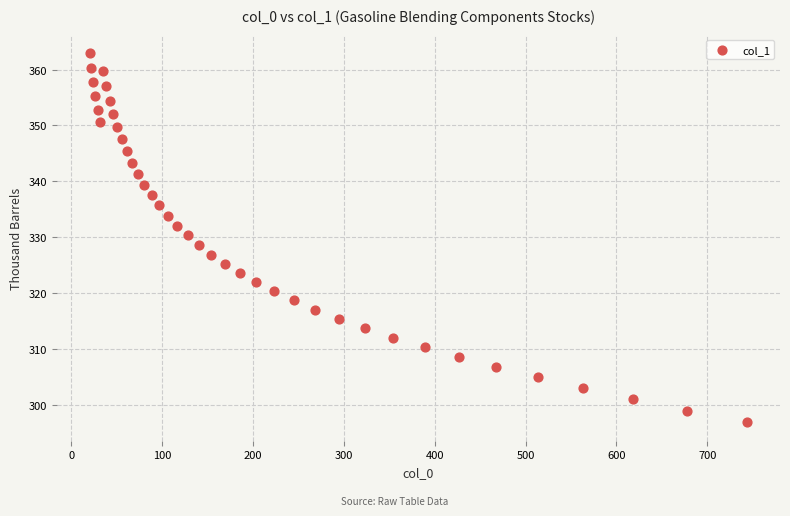

What is the range of X values (max minus min)?

723.9